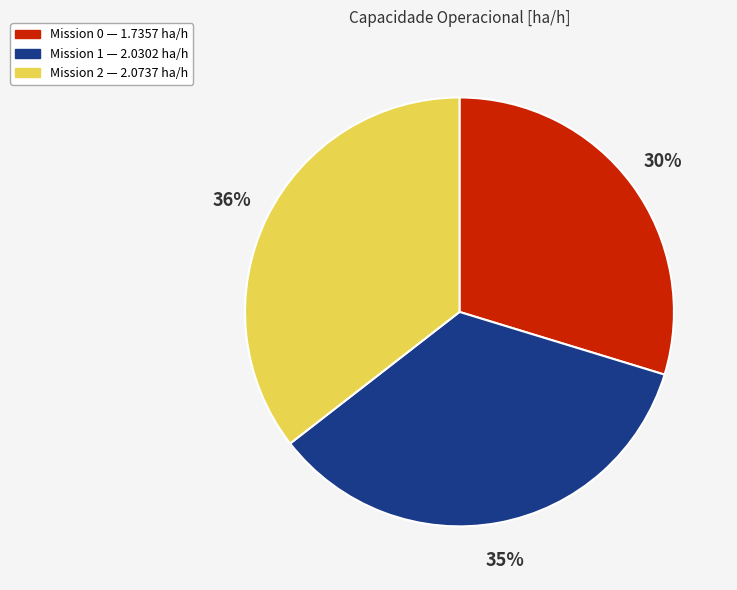

How many segments does this pie chart have?

3